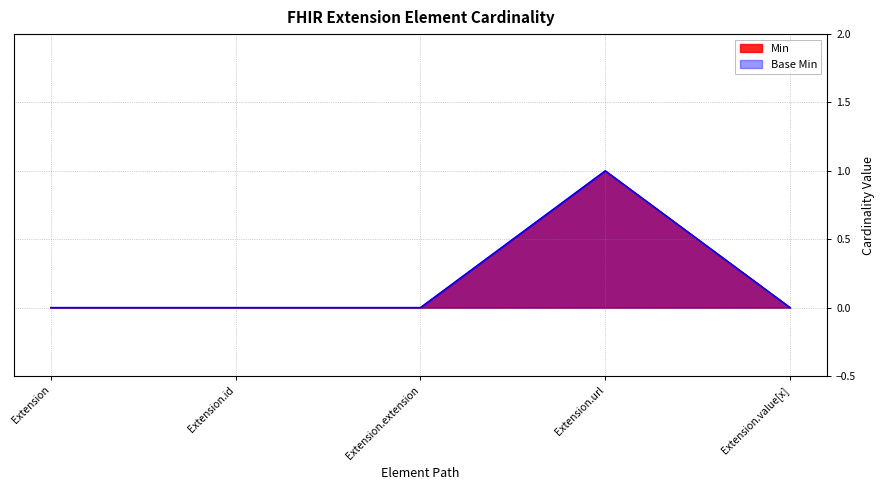

True or false: Min has more than 0 points higher than both neighbors.

True